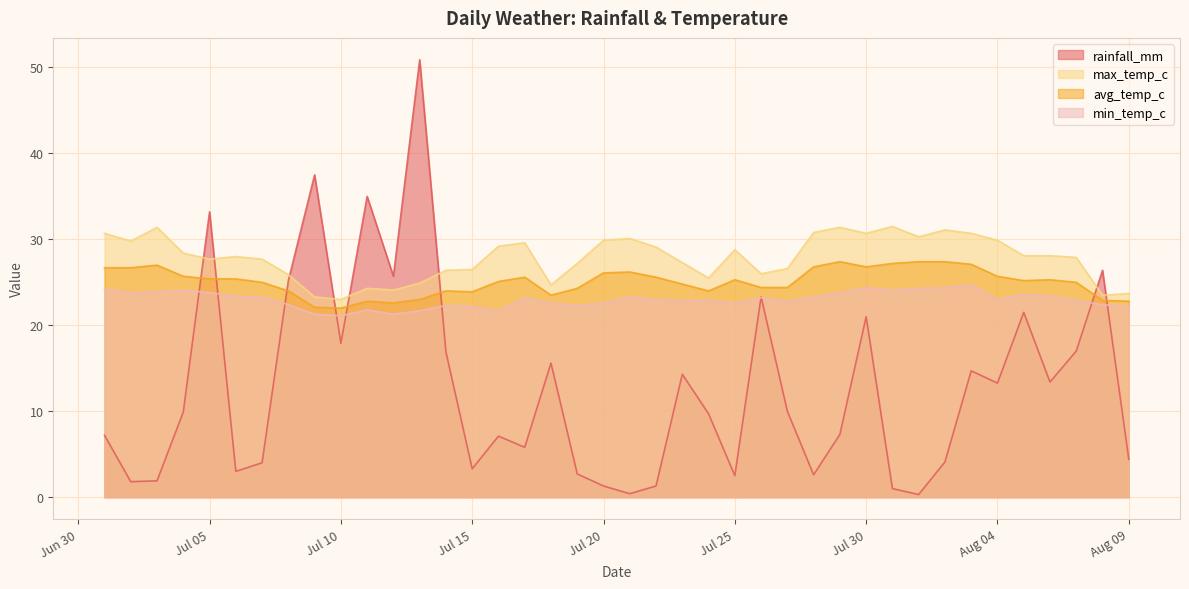

Where is min_temp_c nearest to the value 22?

2022-07-11